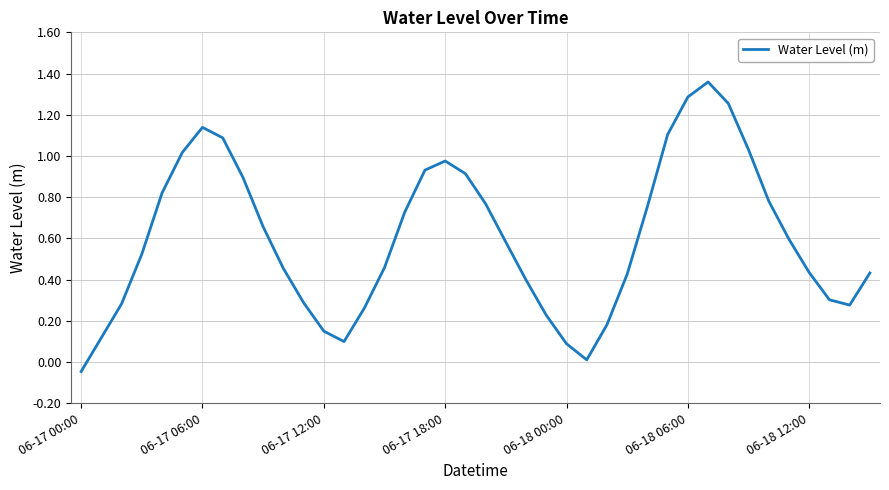

At which category does the chart reach its minimum across all series?

06-17 00:00